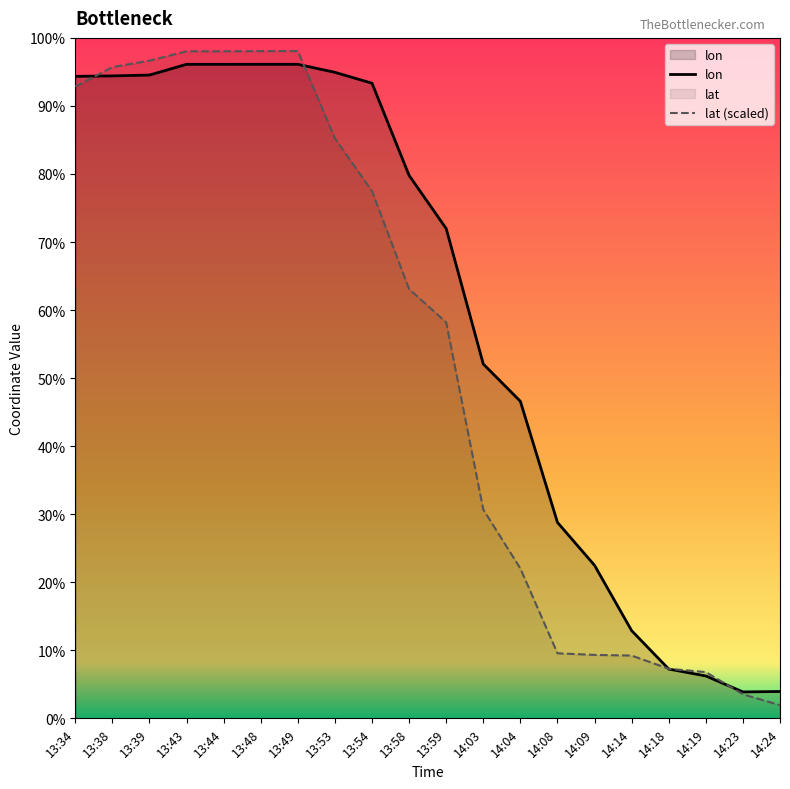

Reading left to right, transcribe all the data shown in this chart.

lon: 116.6	116.6	116.6	116.6	116.6	116.6	116.6	116.6	116.6	116.5	116.5	116.5	116.5	116.4	116.4	116.4	116.4	116.4	116.3	116.3
lat: 116.6	116.6	116.6	116.6	116.6	116.6	116.6	116.6	116.5	116.5	116.5	116.4	116.4	116.4	116.4	116.4	116.4	116.4	116.3	116.3